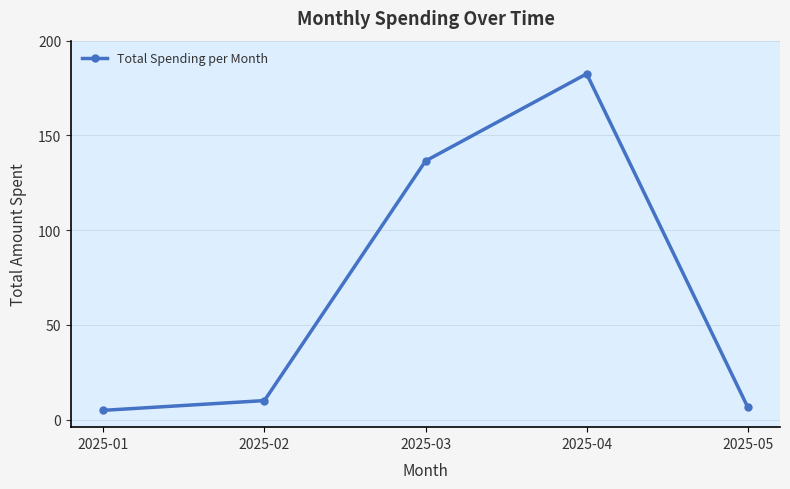

What is the difference between the values at 2025-05 and 2025-04?

176.0